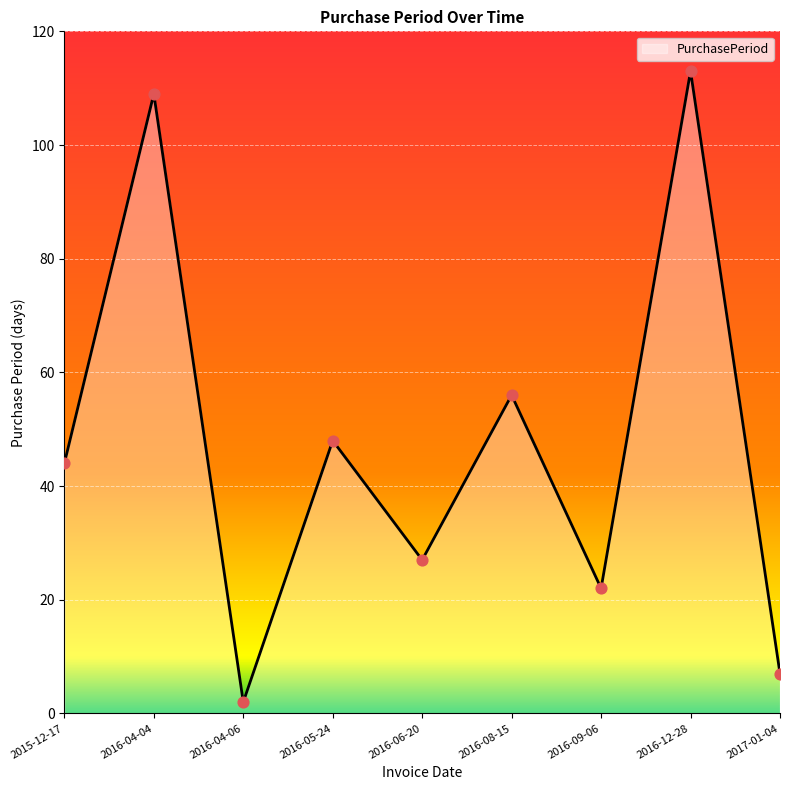

What is the change in value from 2016-12-28 to 2017-01-04?

-106